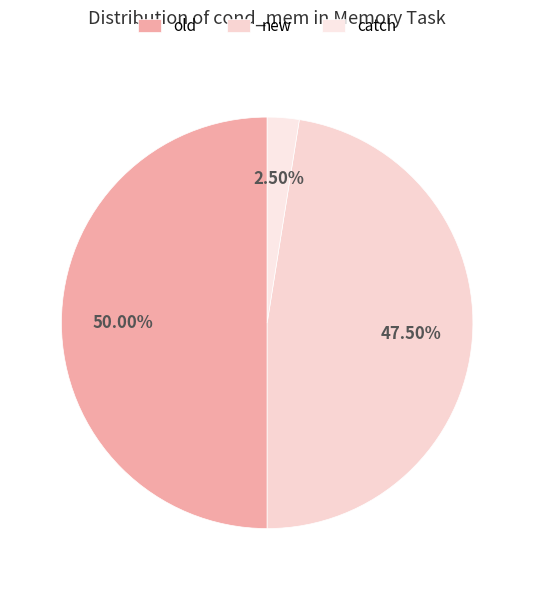

Count the number of slices in the pie.

3